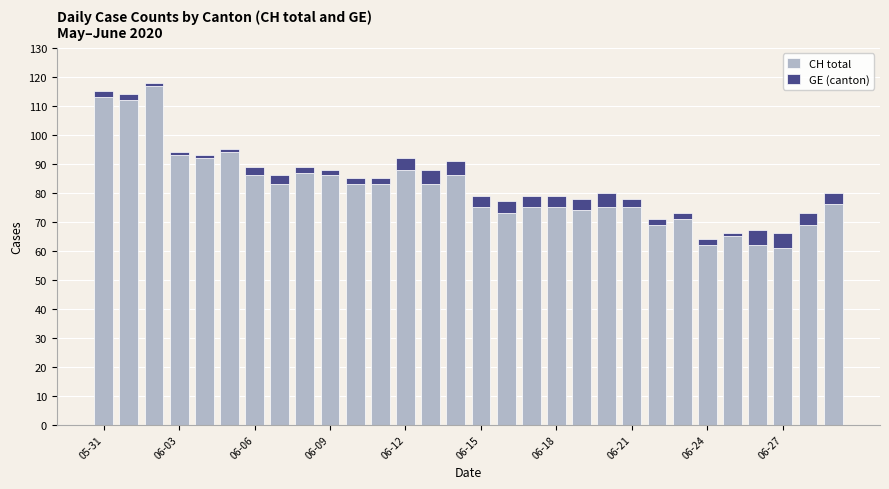

What is the difference between the maximum and second lowest values in the CH total series?

55